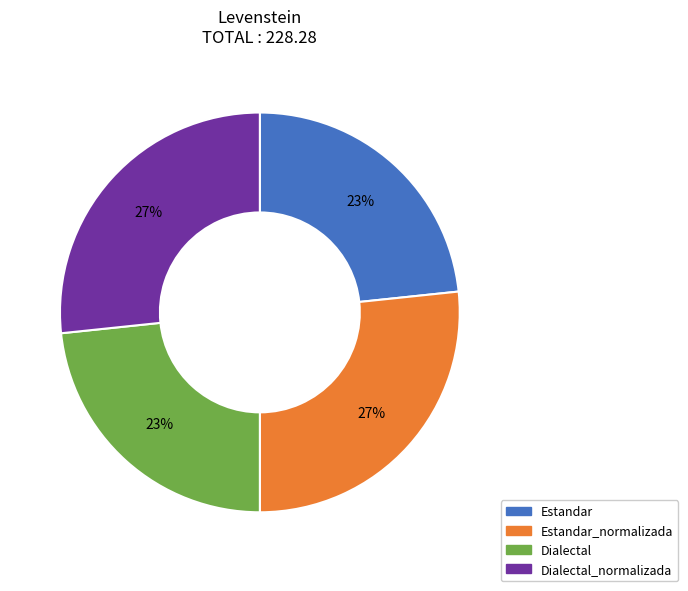

How many slices are in this pie chart?

4